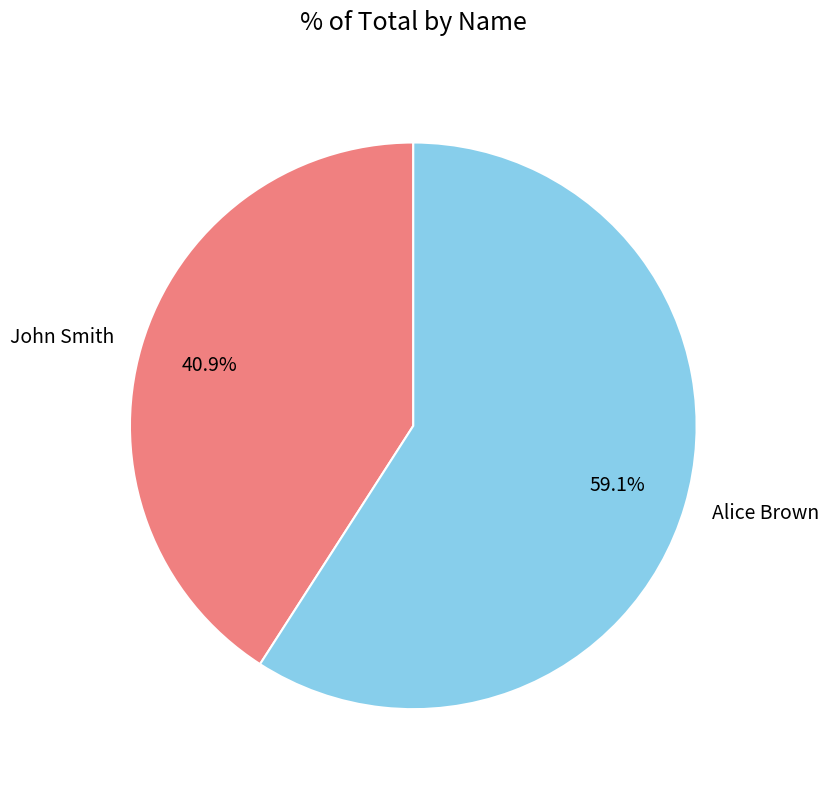

How many segments does this pie chart have?

2